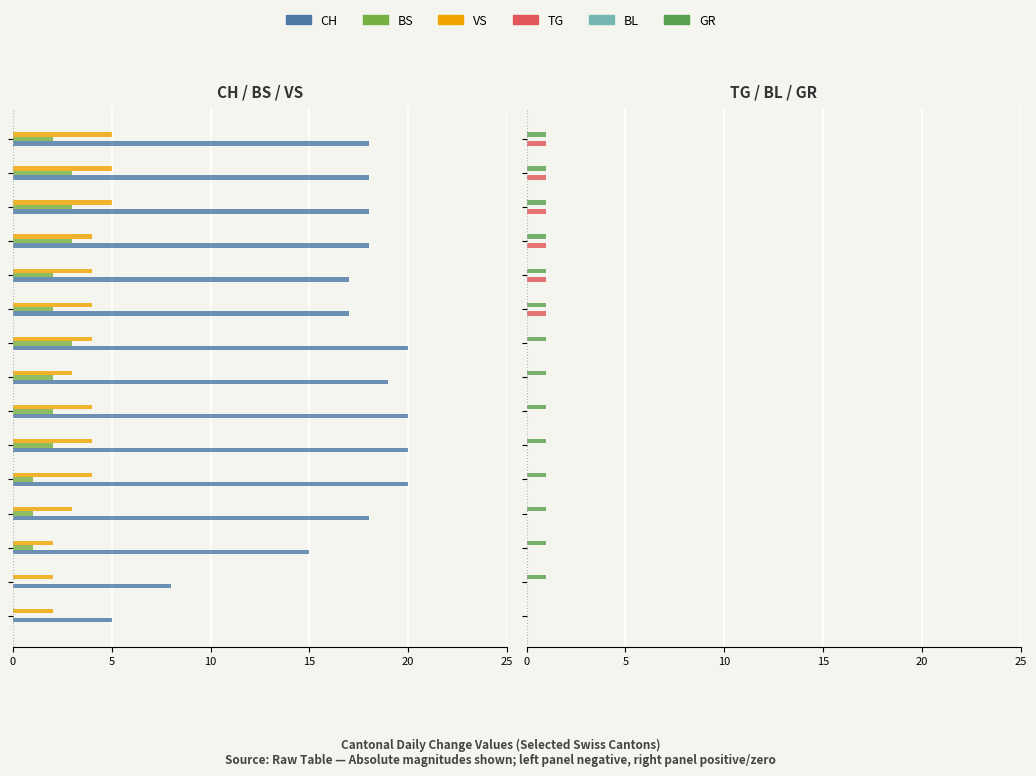

Is the value of BS at 25 greater than the value of GR at 13?

Yes